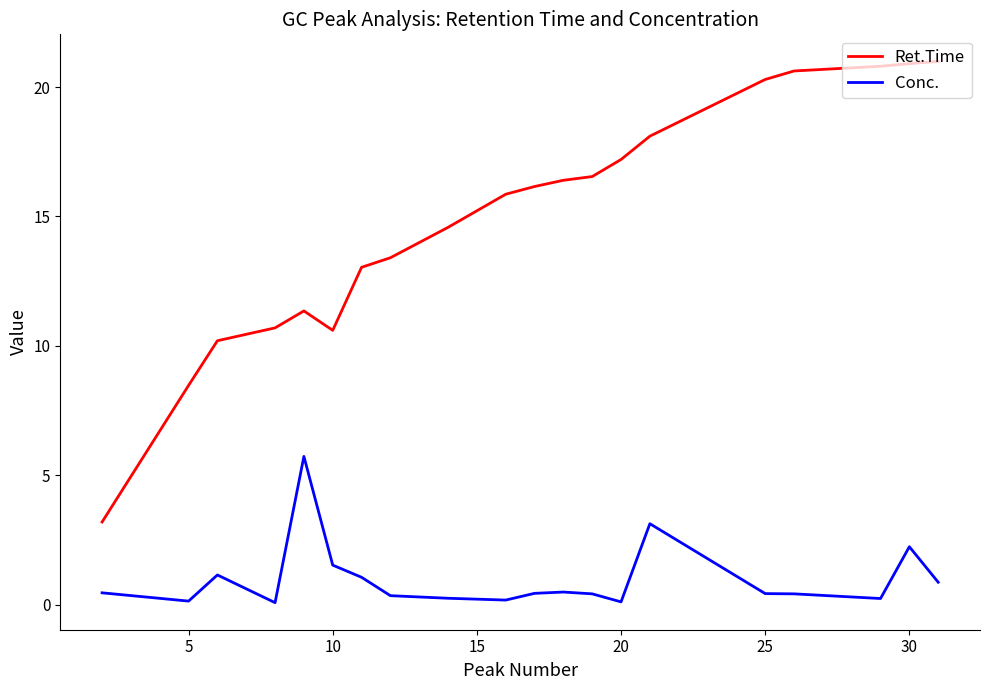

What is the maximum value shown in the chart?

21.0